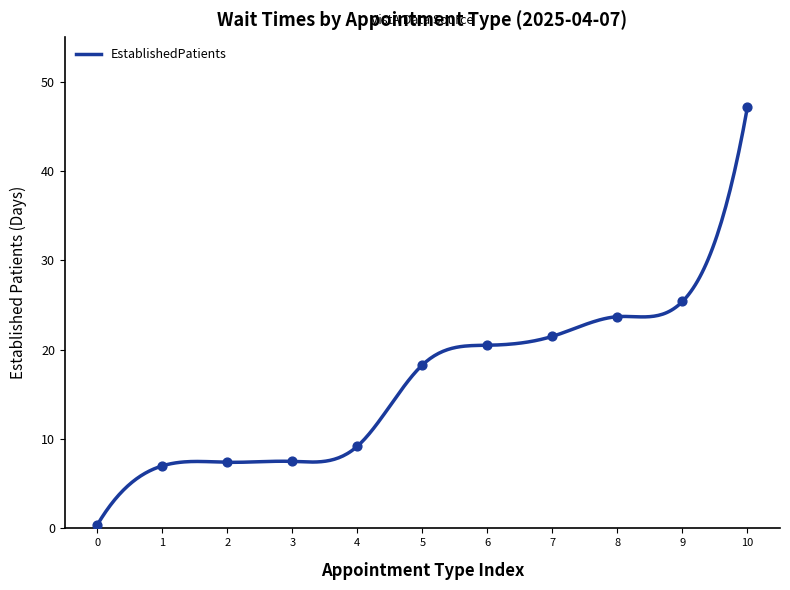

At which label does EstablishedPatients reach its peak?

10